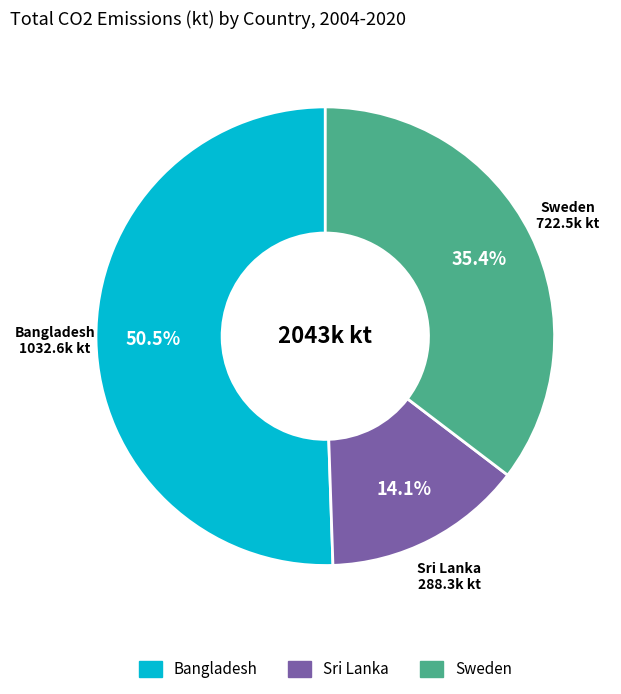

How many segments does this pie chart have?

3